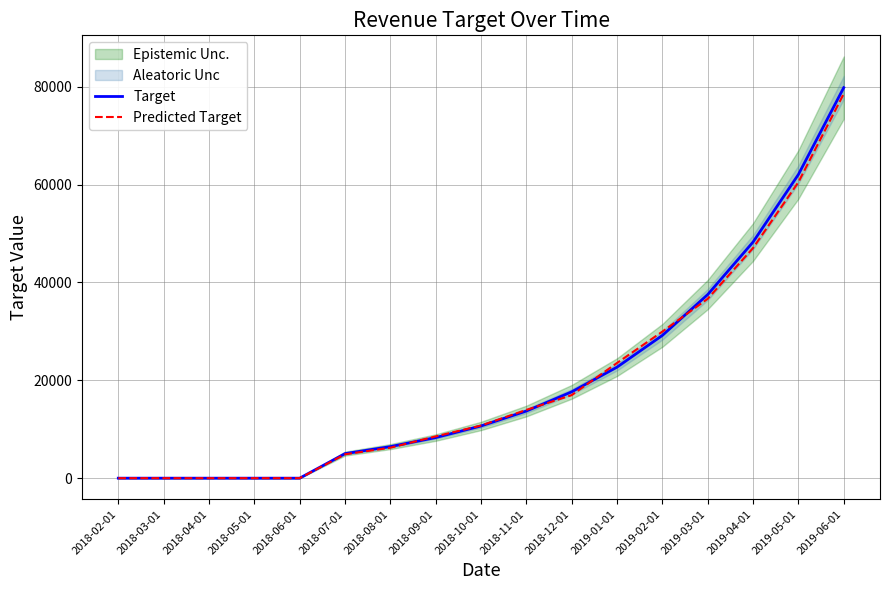

Where is Predicted Target nearest to the value 39270?

2019-03-01